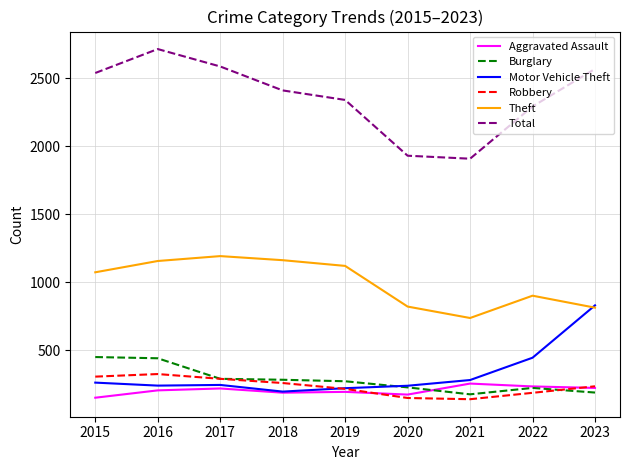

True or false: Motor Vehicle Theft has a value of 99 at 2021.

False